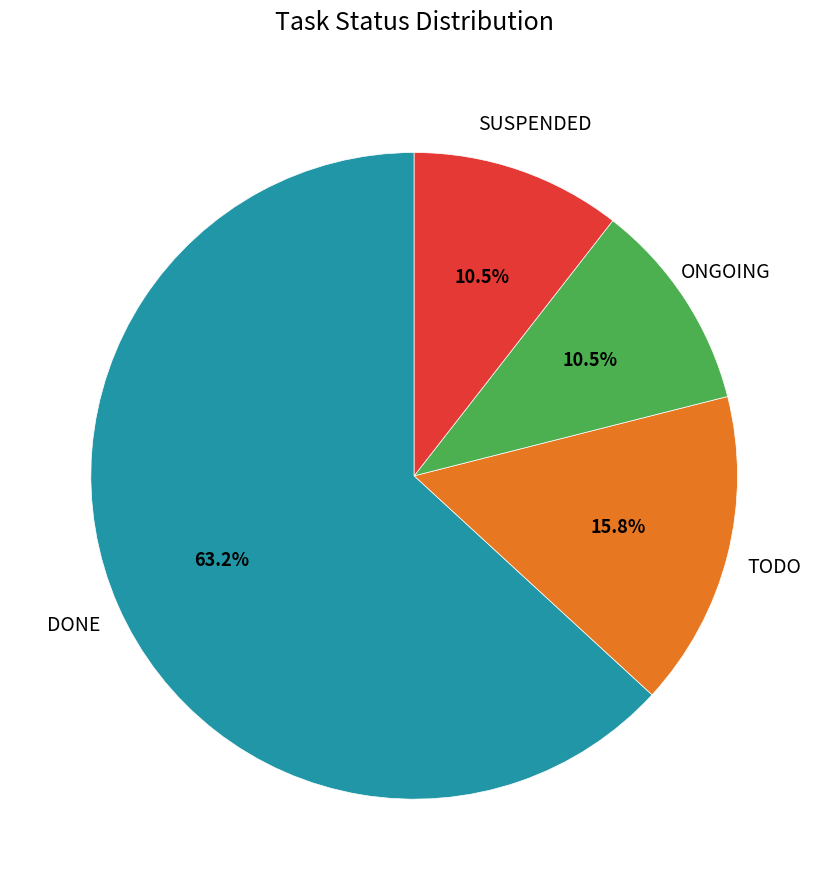

Is there a majority slice in this chart?

Yes